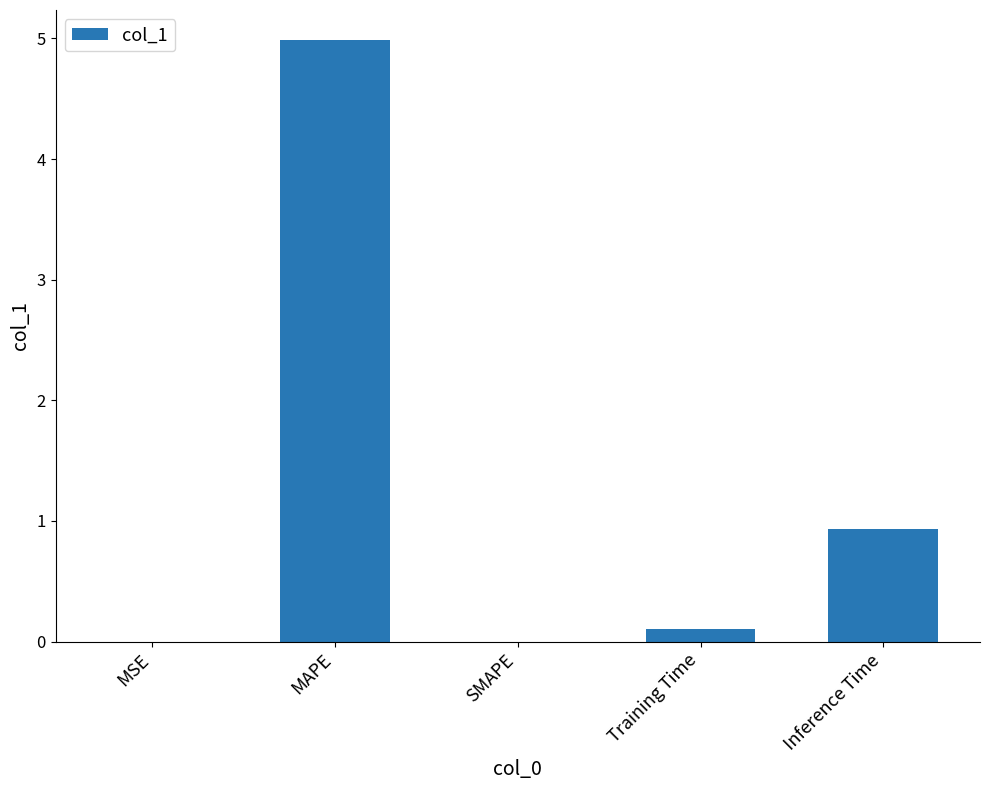

How many distinct data groups are displayed?

1